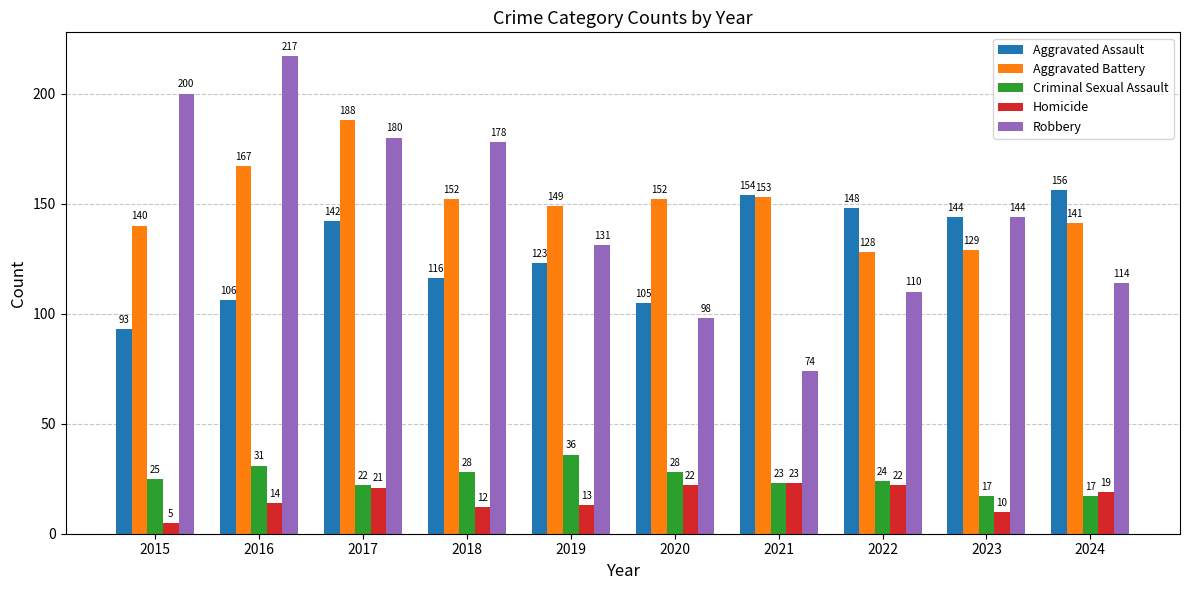

At which category is the sum across all series the highest?

2017